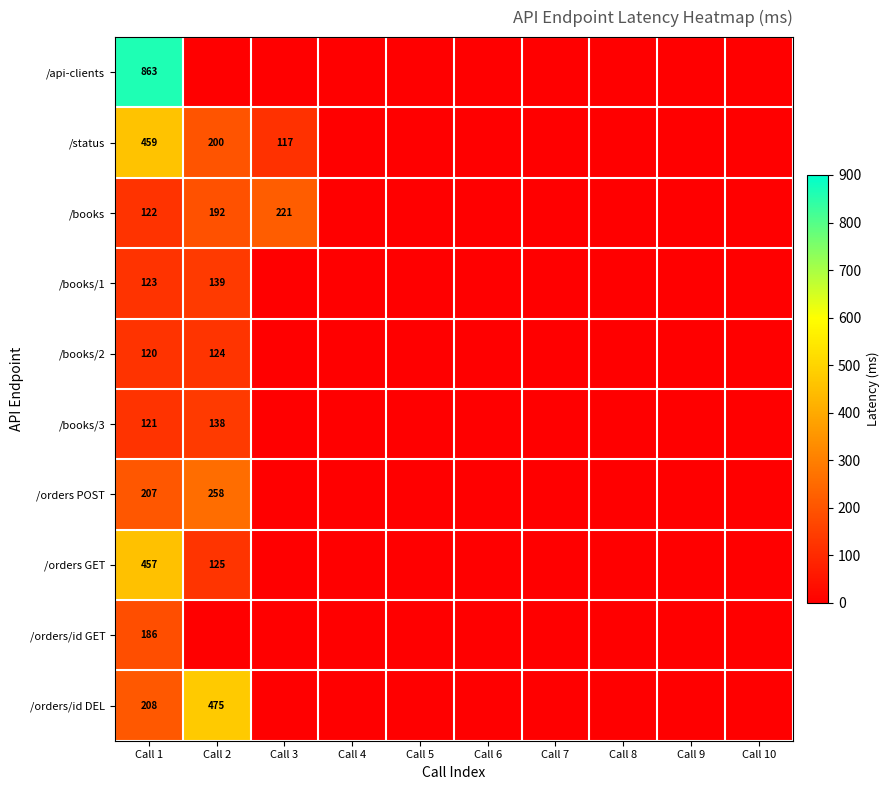

Between Call 8 and Call 9, which is larger?

Call 8